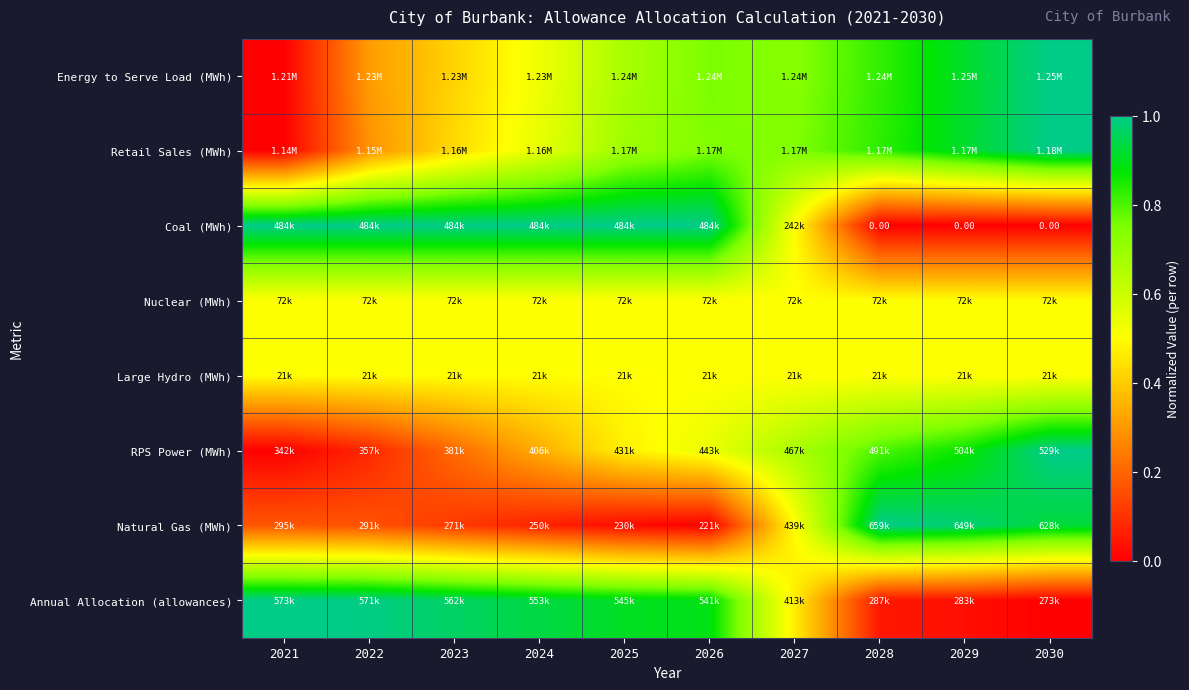

Between 2023 and 2027, which is larger?

2027